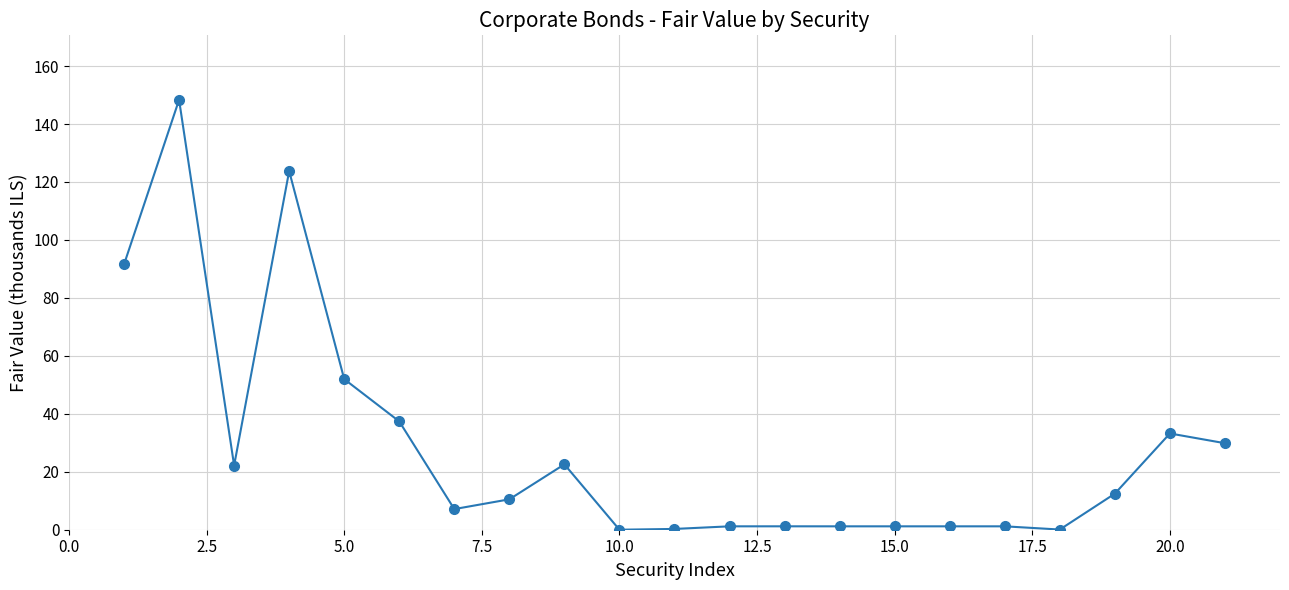

What is the value of the 3rd point from the left?

22.2